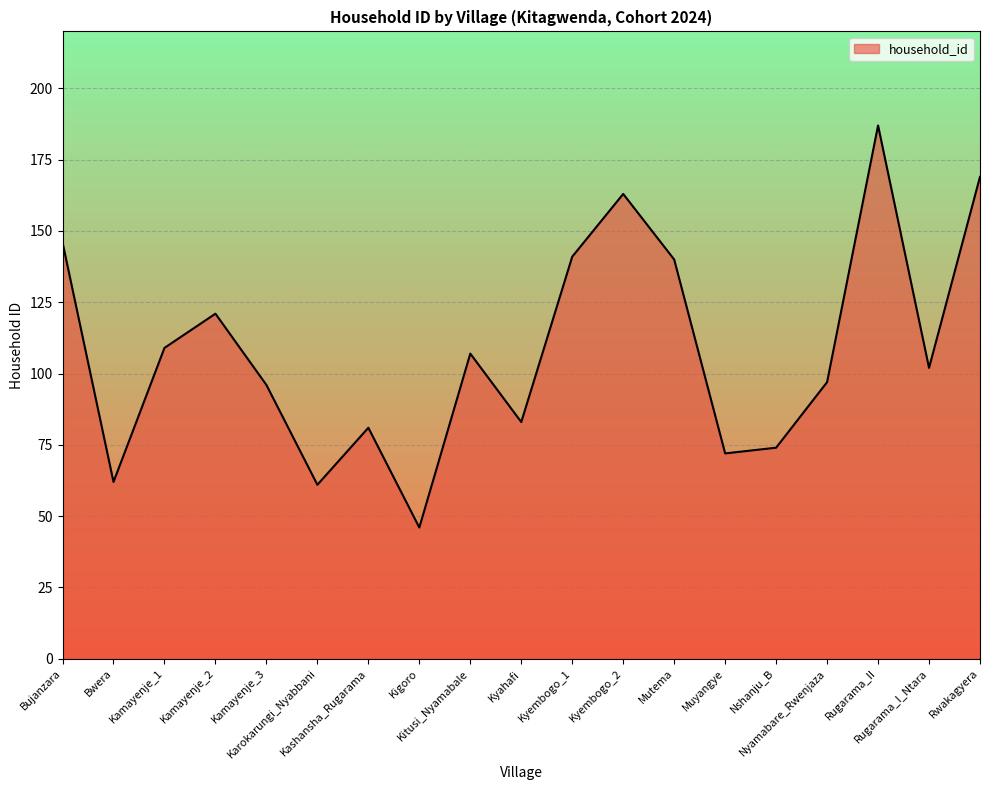

Which category has the lowest value across all series?

Kigoro